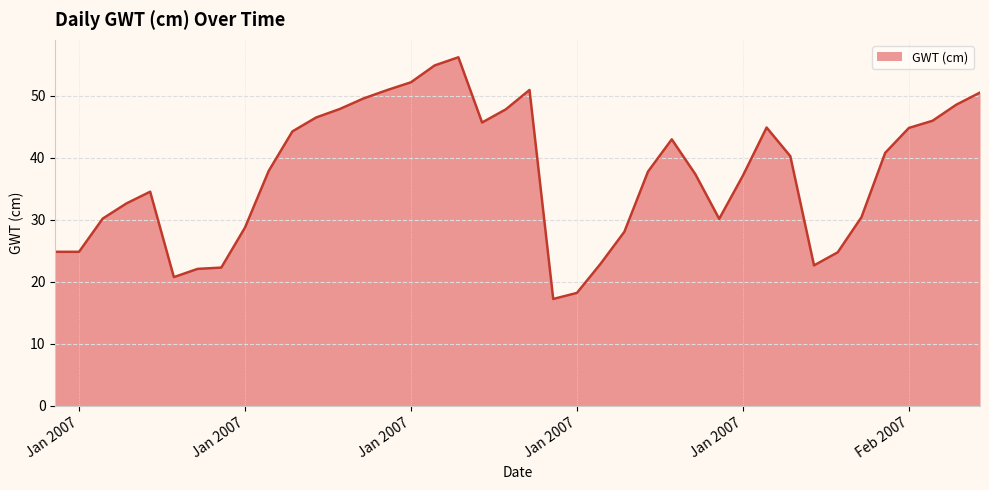

What is the minimum value shown in the chart?

17.3